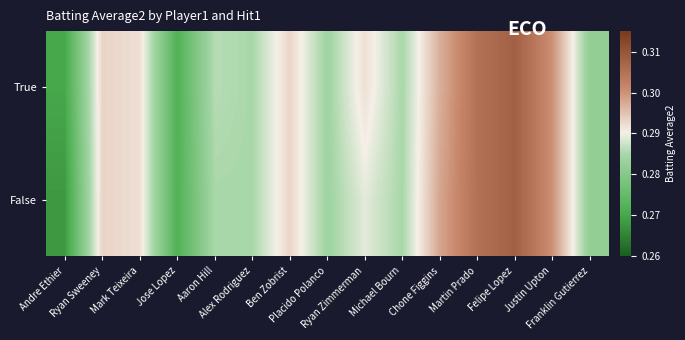

List the series in order of their overall mean, lowest first.

False, True